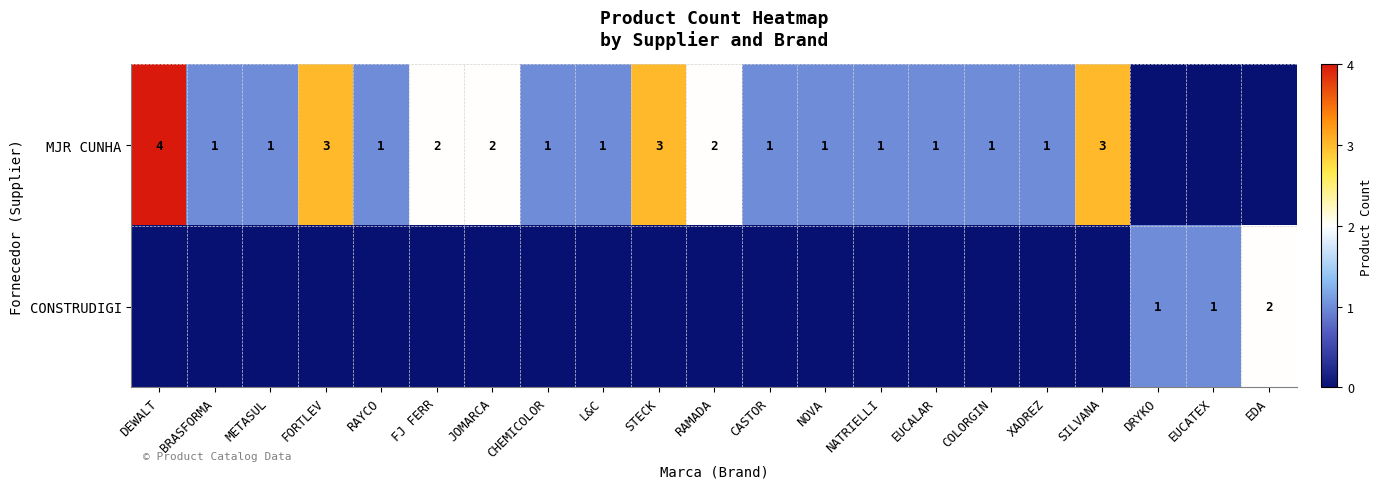

The MJR CUNHA series shows 2 at FJ FERR. True or false?

True